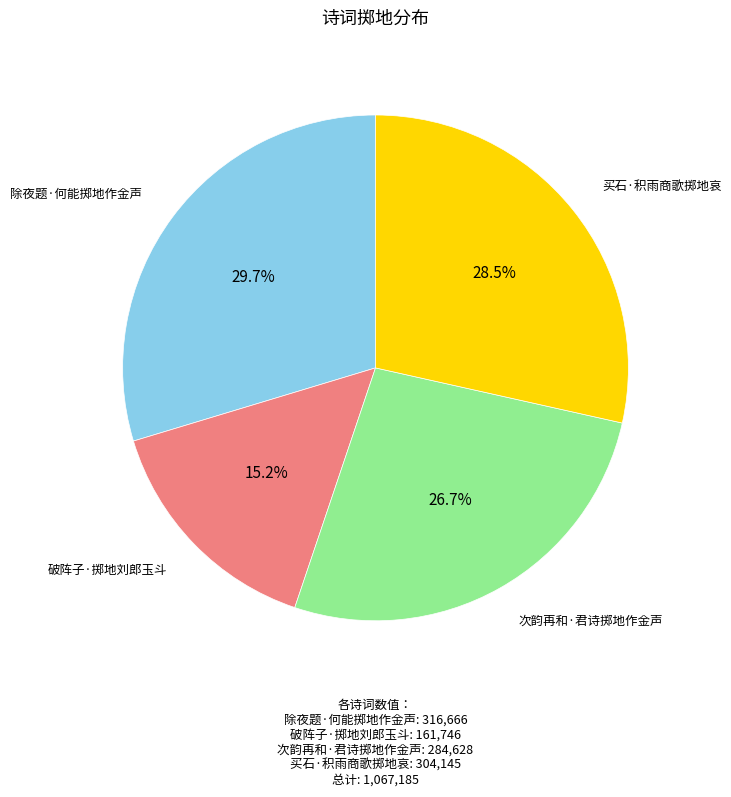

What percentage is NOT represented by 破阵子·掷地刘郎玉斗?

84.8%